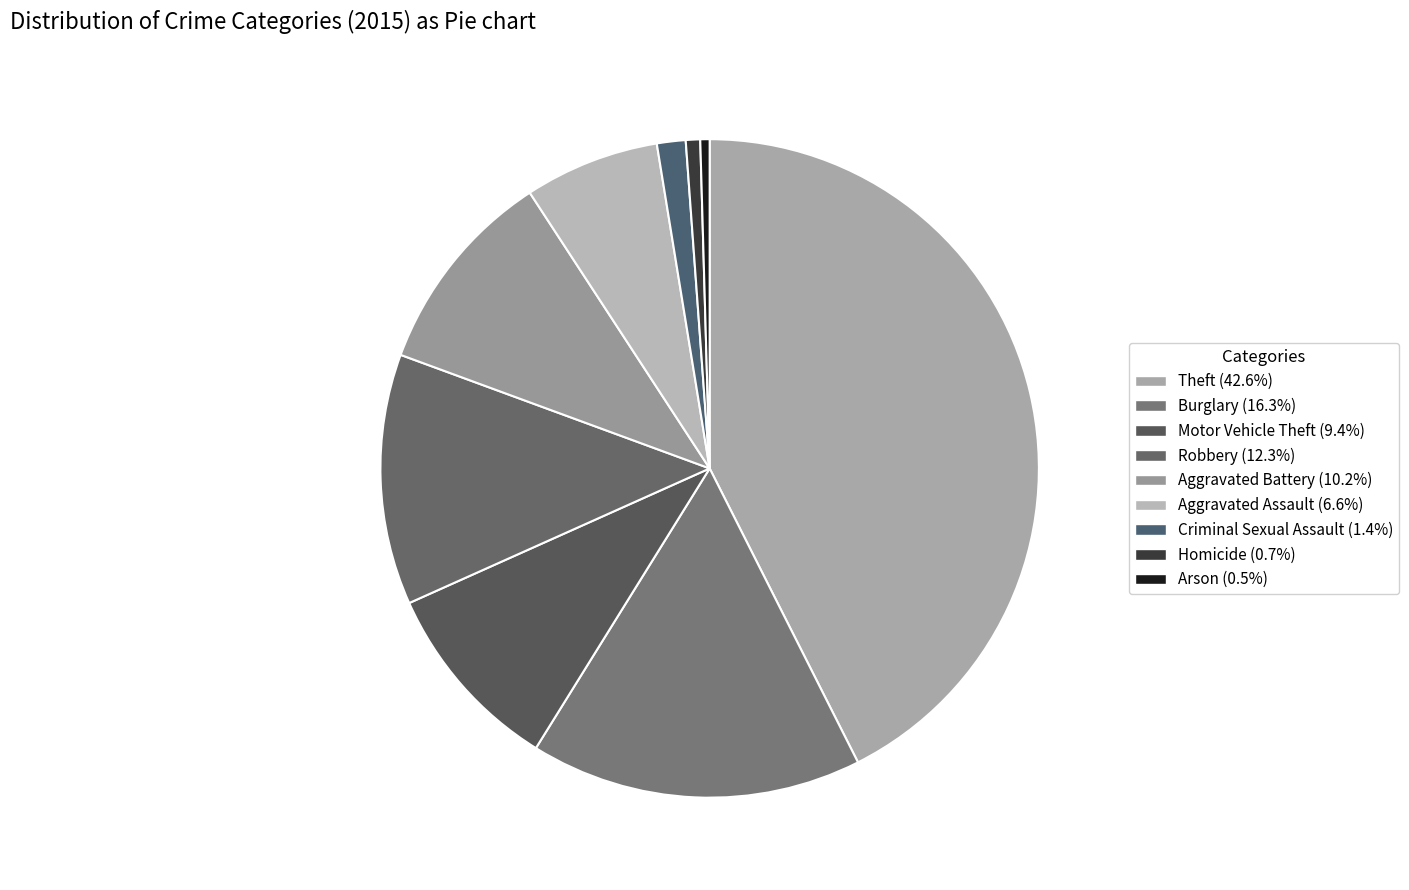

How many slices are in this pie chart?

9